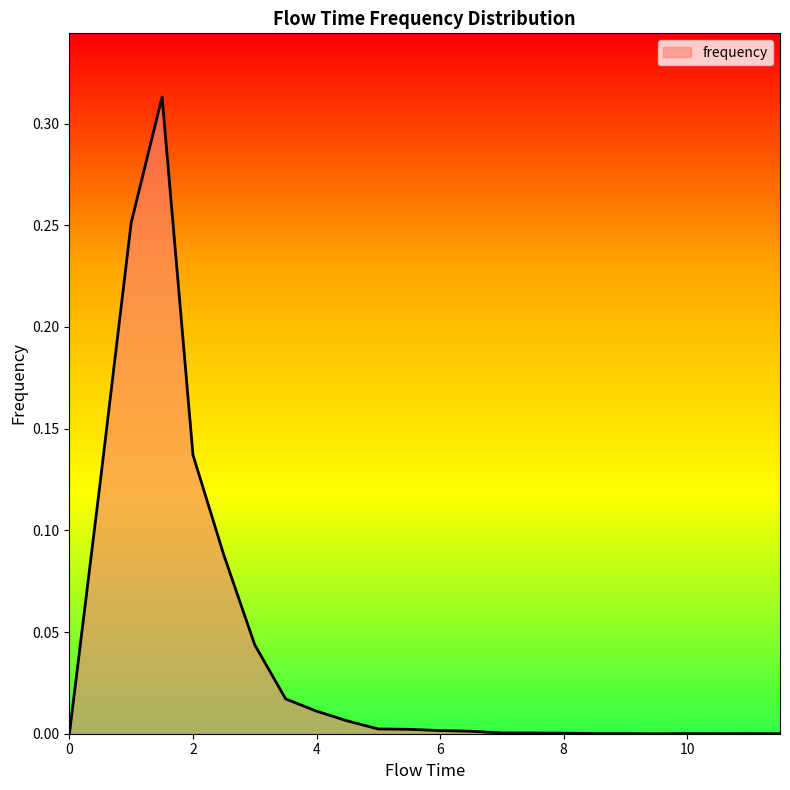

How many lines are shown in the chart?

1